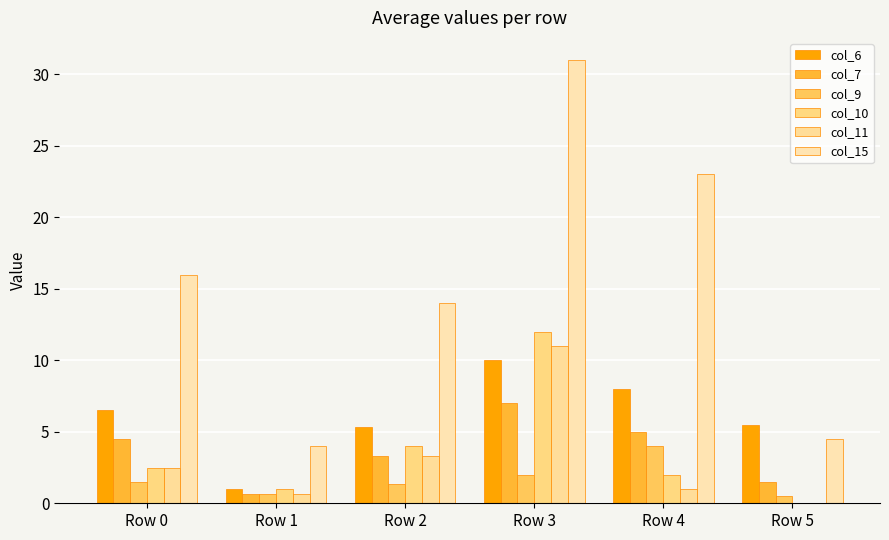

Where is col_10 nearest to the value 6?

Row 2